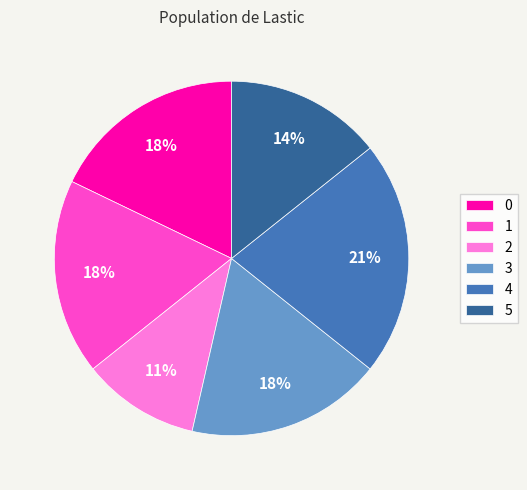

Is it true that 0 is 18% of the pie?

True